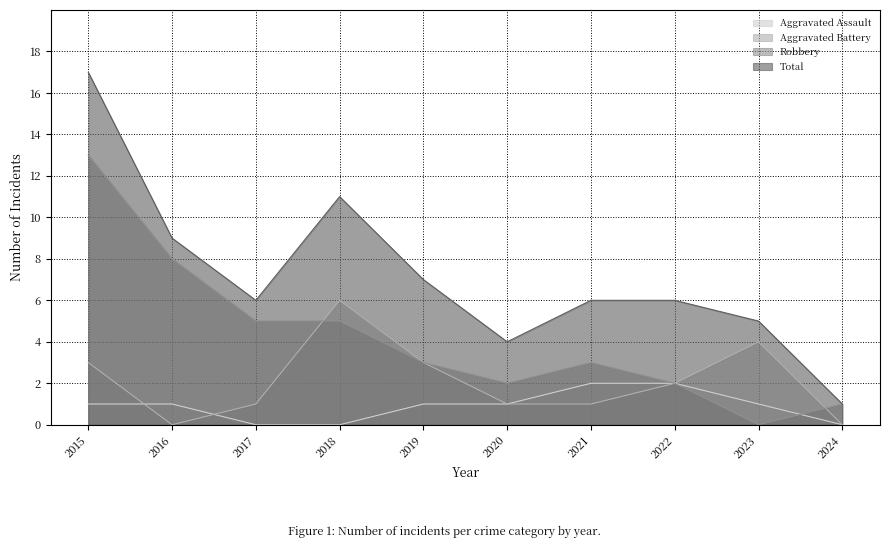

What is the sum of the Robbery values at 2022 and 2023?

2